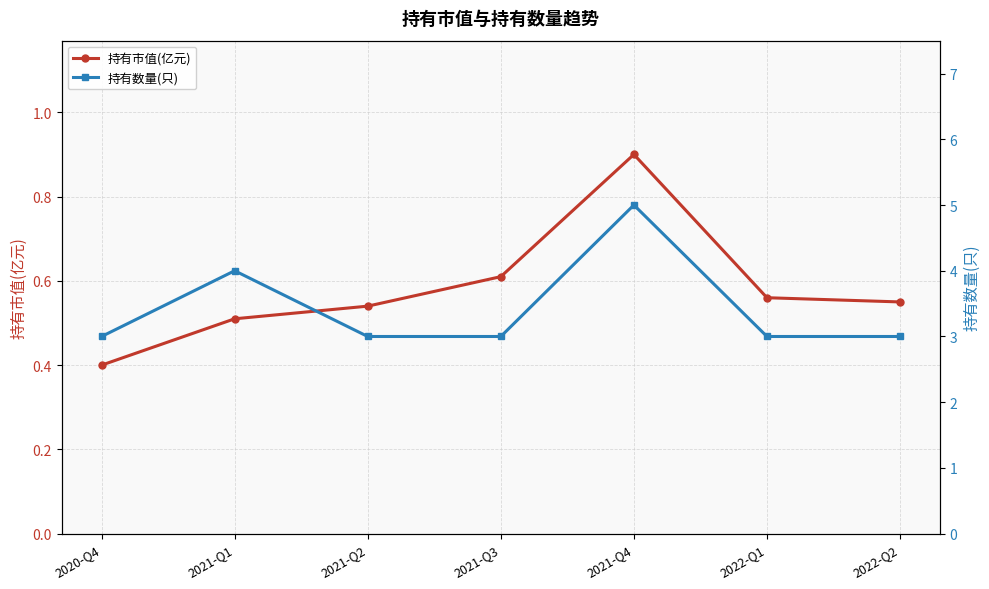

What is the difference between the maximum and second lowest values in the 持有市值(亿元) series?

0.4